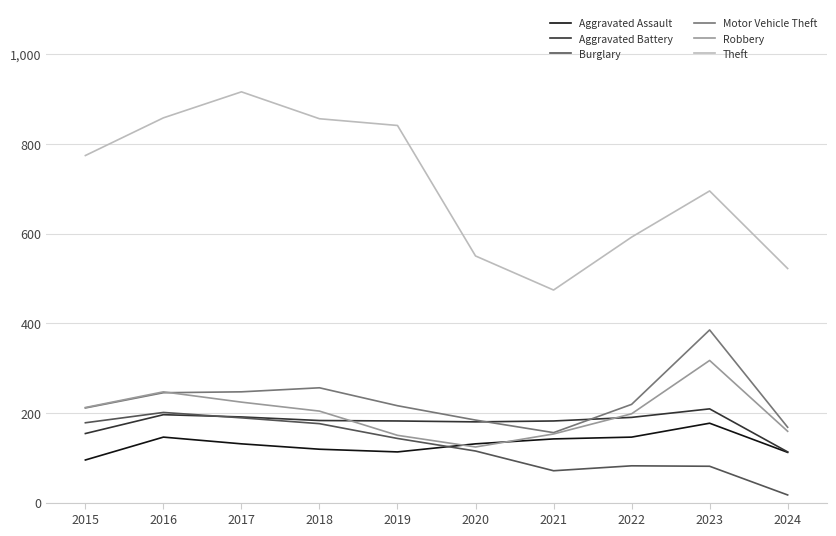

What is the minimum value for Motor Vehicle Theft?

156